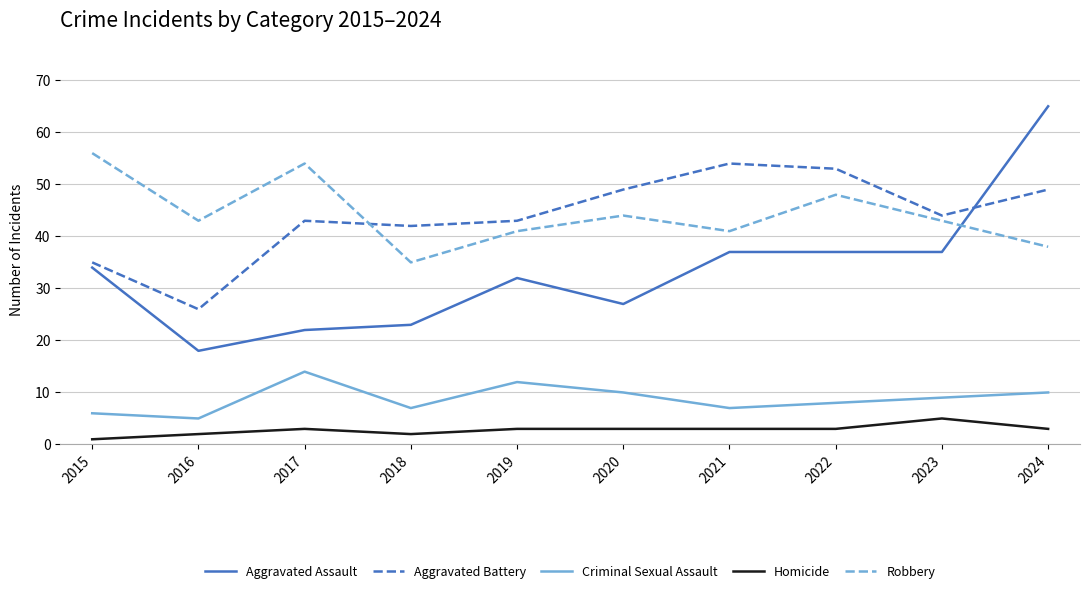

Is it true that Criminal Sexual Assault equals 6 at 2015?

True